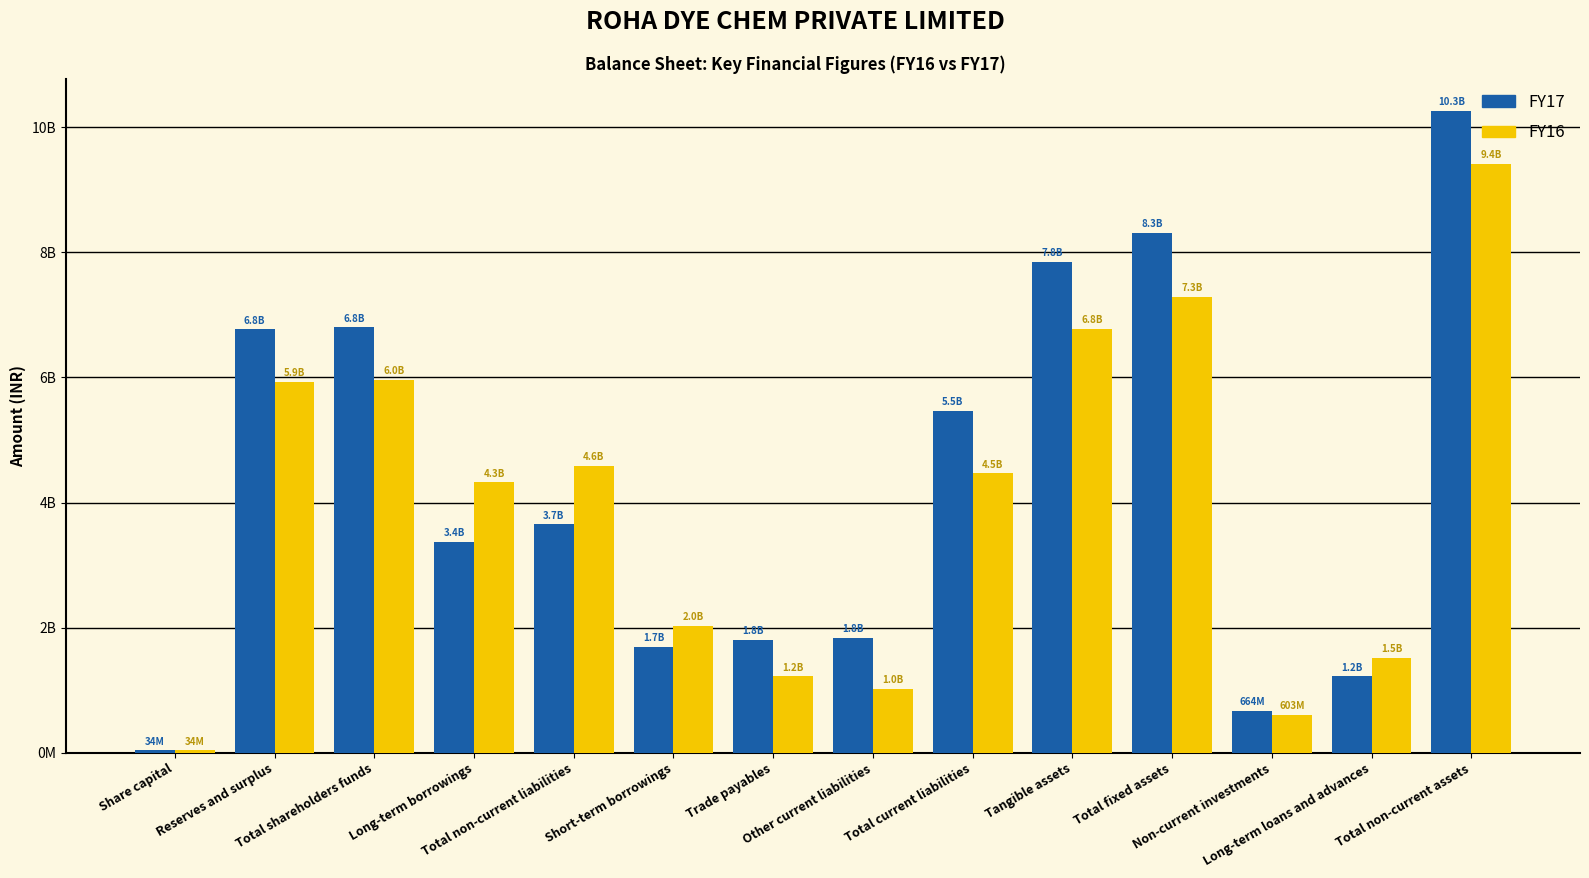

What is the label of the 8th bar from the left?

Other current liabilities